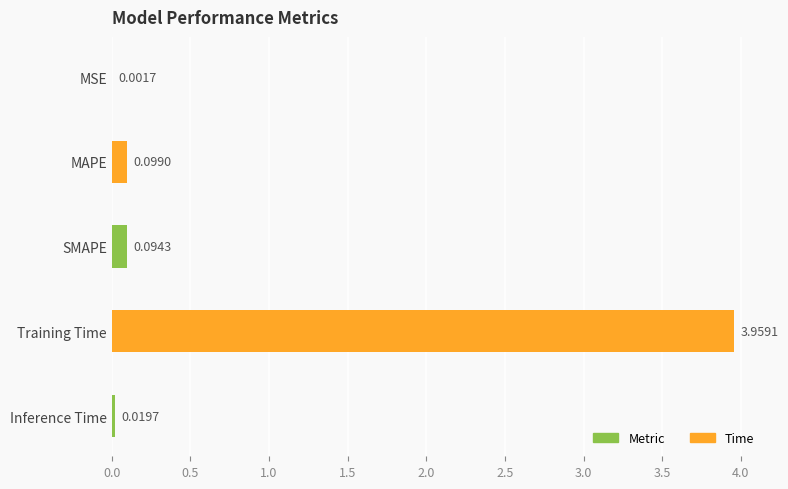

What is the change in value from SMAPE to Training Time?

+3.9